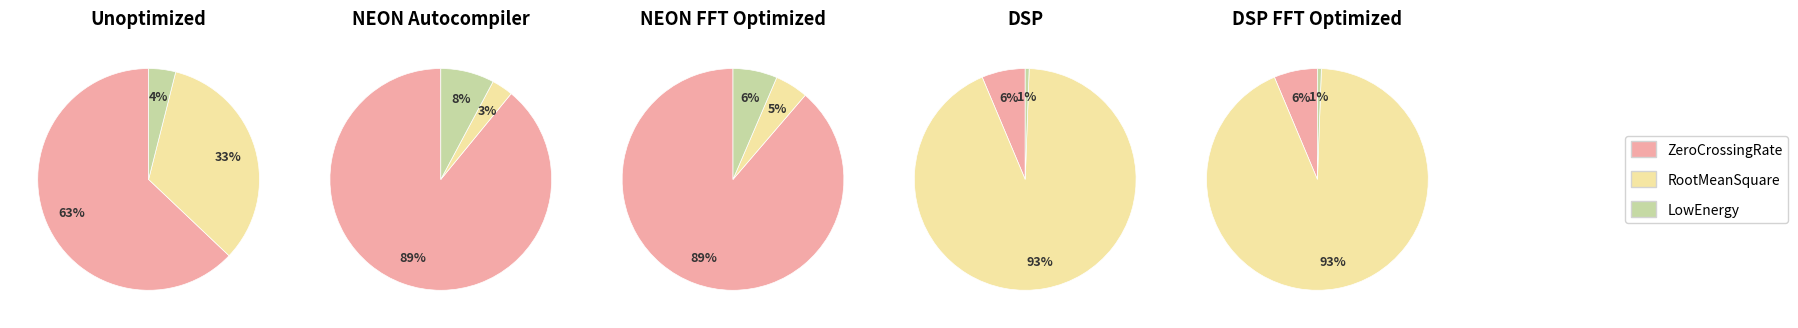

What is the total percentage of ZeroCrossingRate and LowEnergy?

66.9%